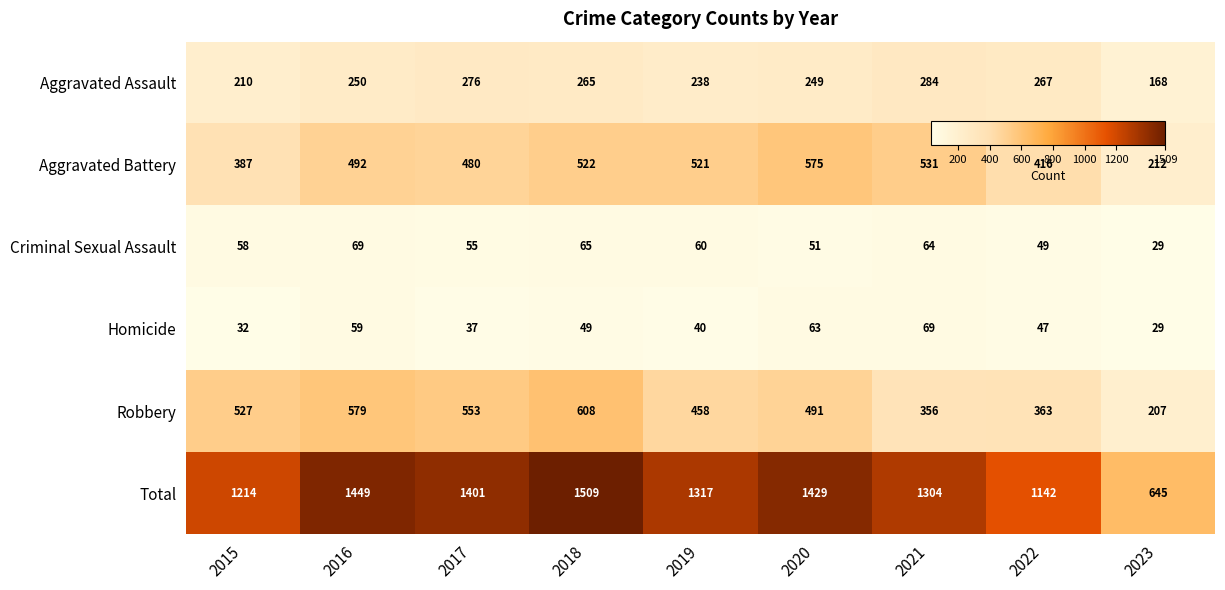

List the labels in order of Criminal Sexual Assault value, smallest first.

2023, 2022, 2020, 2017, 2015, 2019, 2021, 2018, 2016